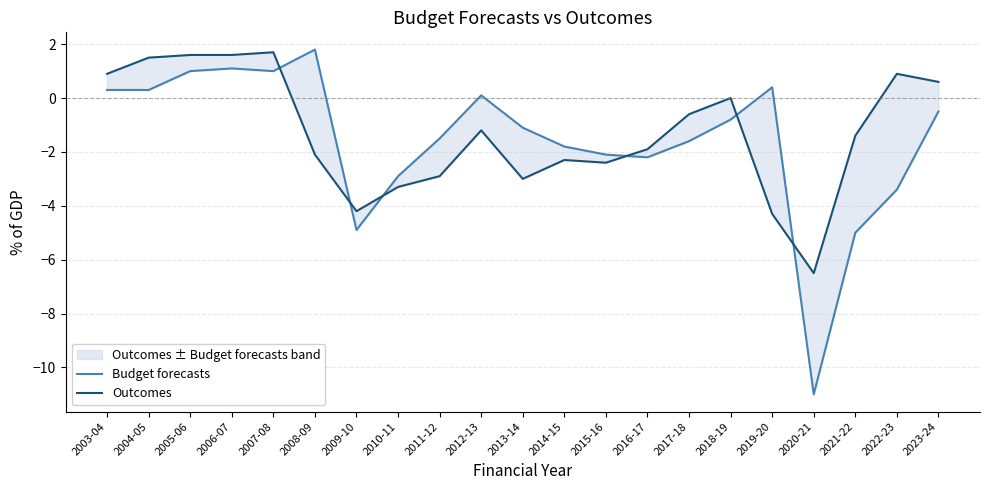

At which category does Outcomes reach its first local valley?

2009-10